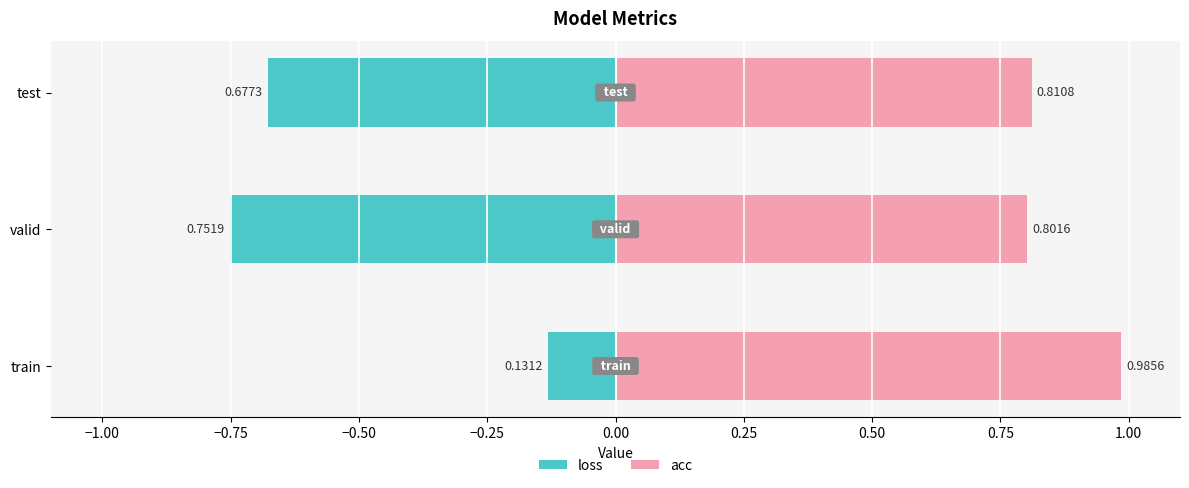

What is the difference between the values at train-loss and test-loss?

0.5